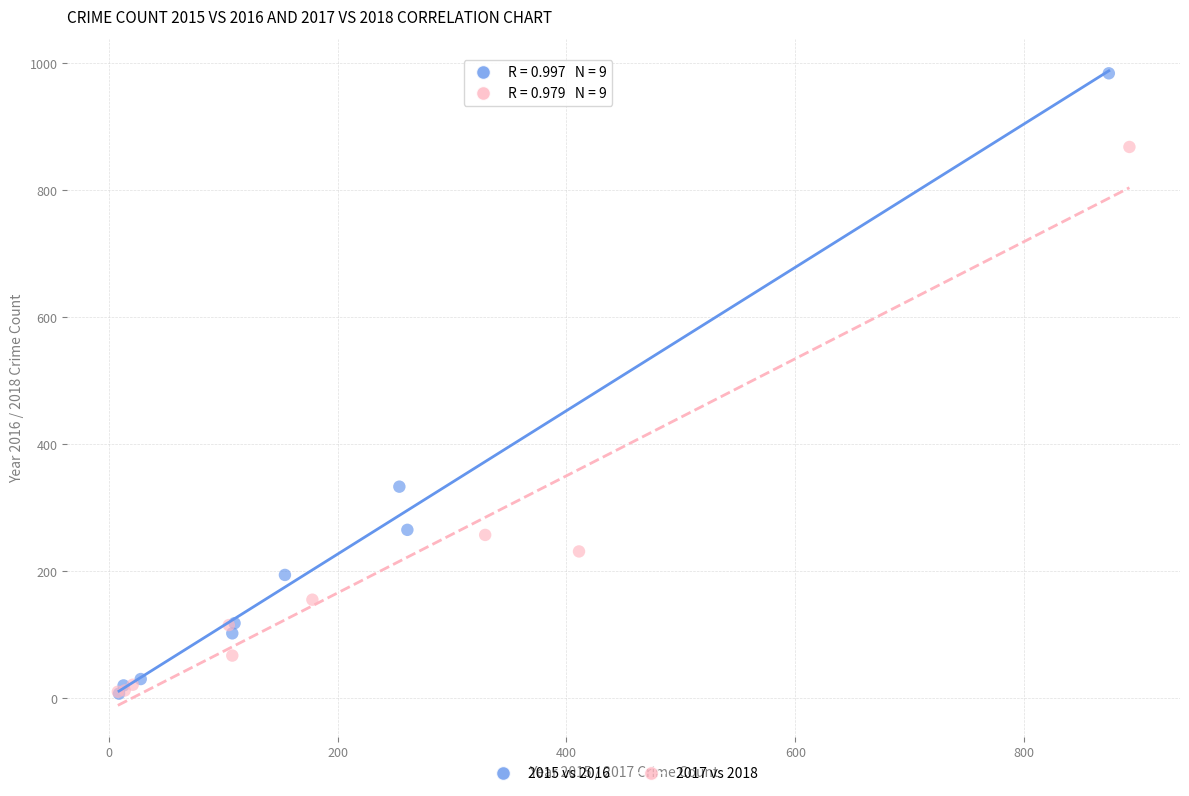

Which series reaches the maximum Y coordinate?

2015 vs 2016